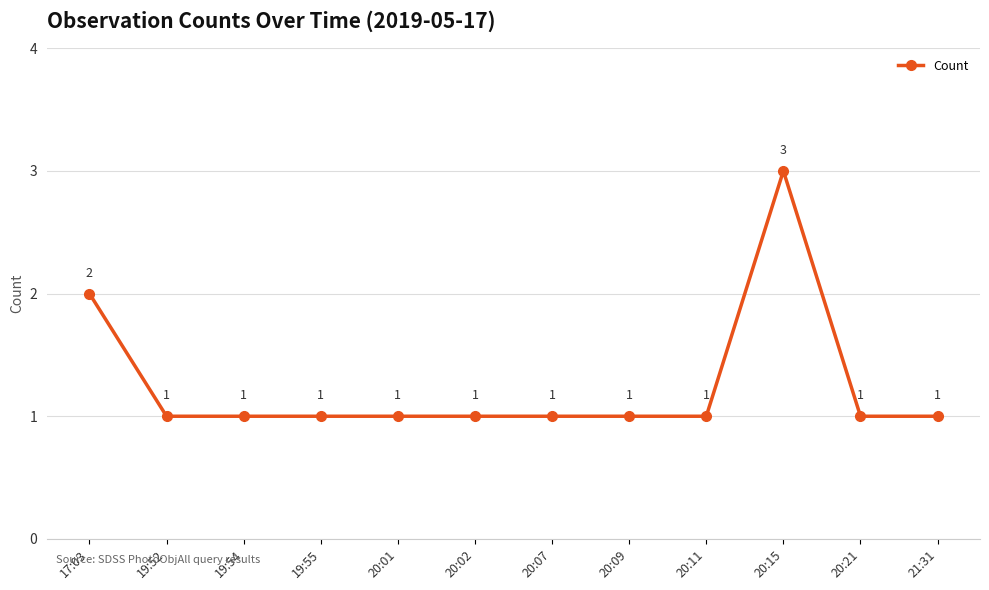

Approximately how many times larger is the value at 20:15 compared to 19:54?

3.0